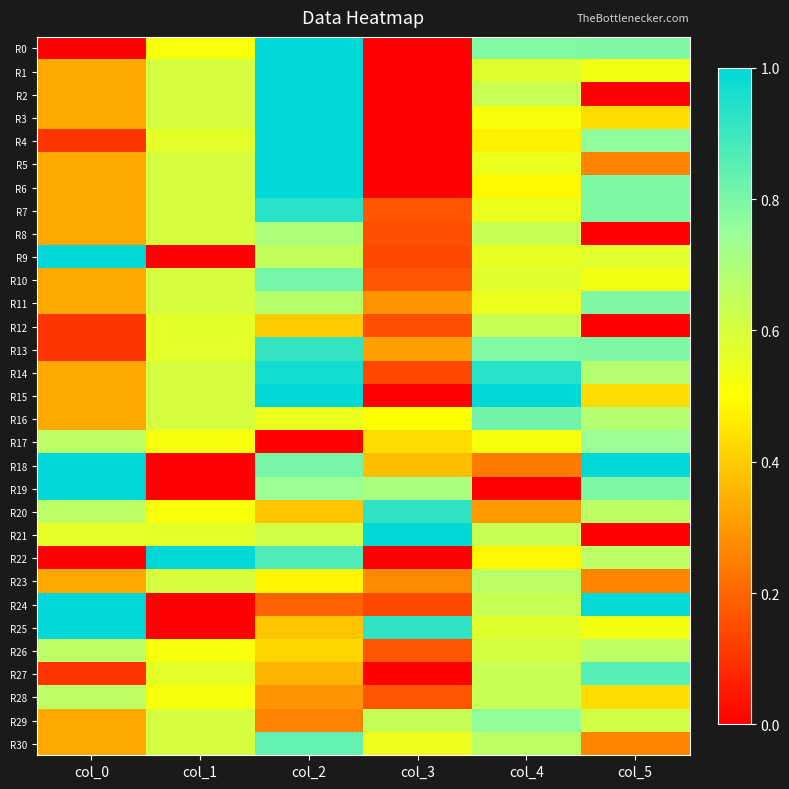

Reading left to right, transcribe all the data shown in this chart.

R0: col_0=0.0	col_1=0.5	col_2=1.0	col_3=0.0	col_4=0.8	col_5=0.8
R1: col_0=0.3	col_1=0.6	col_2=1.0	col_3=0.0	col_4=0.6	col_5=0.5
R2: col_0=0.3	col_1=0.6	col_2=1.0	col_3=0.0	col_4=0.6	col_5=0.0
R3: col_0=0.3	col_1=0.6	col_2=1.0	col_3=0.0	col_4=0.5	col_5=0.4
R4: col_0=0.1	col_1=0.6	col_2=1.0	col_3=0.0	col_4=0.5	col_5=0.8
R5: col_0=0.3	col_1=0.6	col_2=1.0	col_3=0.0	col_4=0.5	col_5=0.3
R6: col_0=0.3	col_1=0.6	col_2=1.0	col_3=0.0	col_4=0.5	col_5=0.8
R7: col_0=0.3	col_1=0.6	col_2=0.9	col_3=0.2	col_4=0.5	col_5=0.8
R8: col_0=0.3	col_1=0.6	col_2=0.7	col_3=0.2	col_4=0.6	col_5=0.0
R9: col_0=1.0	col_1=0.0	col_2=0.6	col_3=0.1	col_4=0.6	col_5=0.6
R10: col_0=0.3	col_1=0.6	col_2=0.8	col_3=0.2	col_4=0.6	col_5=0.5
R11: col_0=0.3	col_1=0.6	col_2=0.7	col_3=0.3	col_4=0.5	col_5=0.8
R12: col_0=0.1	col_1=0.6	col_2=0.4	col_3=0.2	col_4=0.6	col_5=0.0
R13: col_0=0.1	col_1=0.6	col_2=0.9	col_3=0.3	col_4=0.8	col_5=0.8
R14: col_0=0.3	col_1=0.6	col_2=1.0	col_3=0.1	col_4=0.9	col_5=0.7
R15: col_0=0.3	col_1=0.6	col_2=1.0	col_3=0.0	col_4=1.0	col_5=0.4
R16: col_0=0.3	col_1=0.6	col_2=0.5	col_3=0.5	col_4=0.8	col_5=0.7
R17: col_0=0.7	col_1=0.5	col_2=0.0	col_3=0.4	col_4=0.5	col_5=0.7
R18: col_0=1.0	col_1=0.0	col_2=0.8	col_3=0.4	col_4=0.2	col_5=1.0
R19: col_0=1.0	col_1=0.0	col_2=0.7	col_3=0.7	col_4=0.0	col_5=0.8
R20: col_0=0.7	col_1=0.5	col_2=0.4	col_3=0.9	col_4=0.3	col_5=0.7
R21: col_0=0.6	col_1=0.6	col_2=0.6	col_3=1.0	col_4=0.6	col_5=0.0
R22: col_0=0.0	col_1=1.0	col_2=0.9	col_3=0.0	col_4=0.5	col_5=0.7
R23: col_0=0.3	col_1=0.6	col_2=0.5	col_3=0.3	col_4=0.7	col_5=0.3
R24: col_0=1.0	col_1=0.0	col_2=0.2	col_3=0.1	col_4=0.6	col_5=1.0
R25: col_0=1.0	col_1=0.0	col_2=0.4	col_3=0.9	col_4=0.6	col_5=0.5
R26: col_0=0.7	col_1=0.5	col_2=0.4	col_3=0.2	col_4=0.6	col_5=0.7
R27: col_0=0.1	col_1=0.6	col_2=0.4	col_3=0.0	col_4=0.6	col_5=0.9
R28: col_0=0.7	col_1=0.5	col_2=0.3	col_3=0.2	col_4=0.6	col_5=0.4
R29: col_0=0.3	col_1=0.6	col_2=0.3	col_3=0.6	col_4=0.8	col_5=0.6
R30: col_0=0.3	col_1=0.6	col_2=0.8	col_3=0.5	col_4=0.7	col_5=0.3